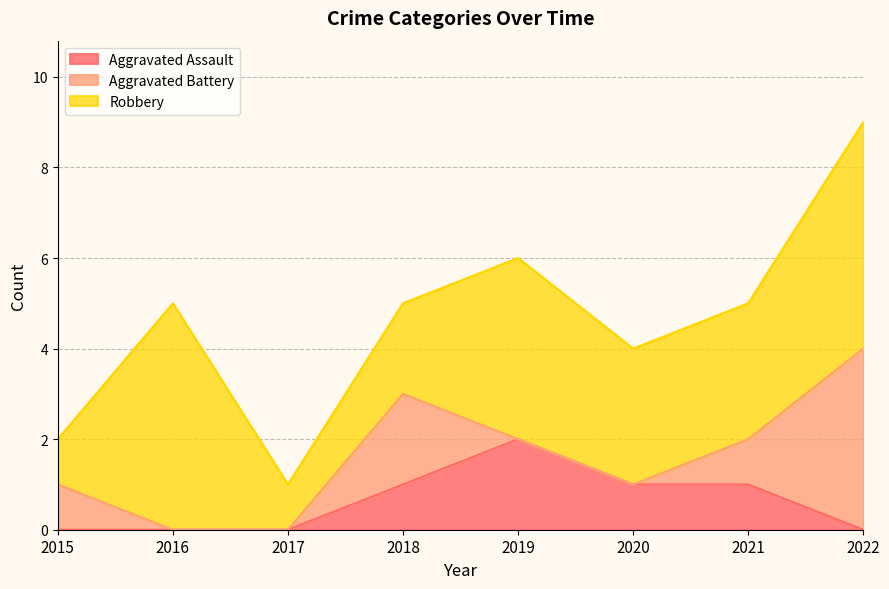

True or false: Aggravated Assault and Aggravated Battery cross at least once.

True